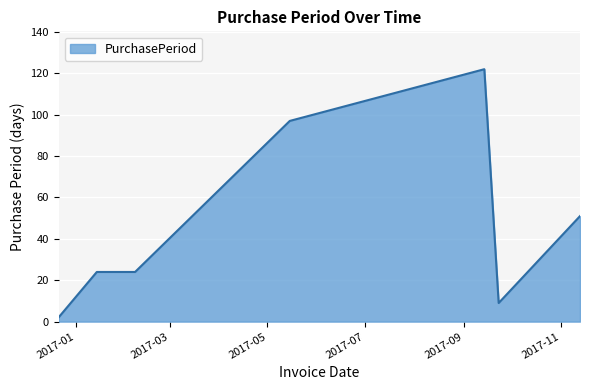

Count the number of data series in this chart.

1